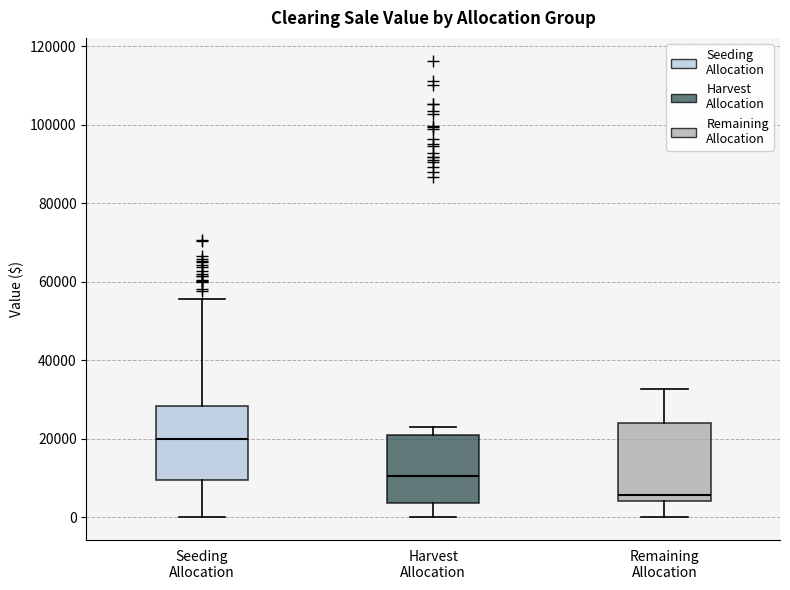

Reading left to right, transcribe this box plot: for each box, give where its median line is, the range the box spans, and where its two whiskers end, as read against the y-axis. The values are not printed on the chart, so give them approximately, as read against the axis.

Seeding Allocation: median 20000, box 10000 to 28000, whiskers 0 to 56000
Harvest Allocation: median 10000, box 4000 to 20000, whiskers 0 to 22000
Remaining Allocation: median 6000, box 4000 to 24000, whiskers 0 to 32000